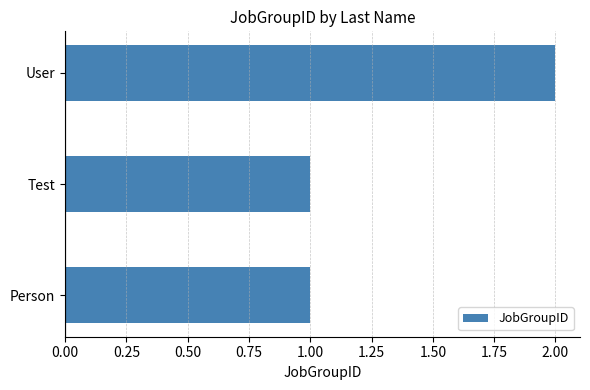

Reading bottom to top, list all the values displayed in this chart.

1	1	2